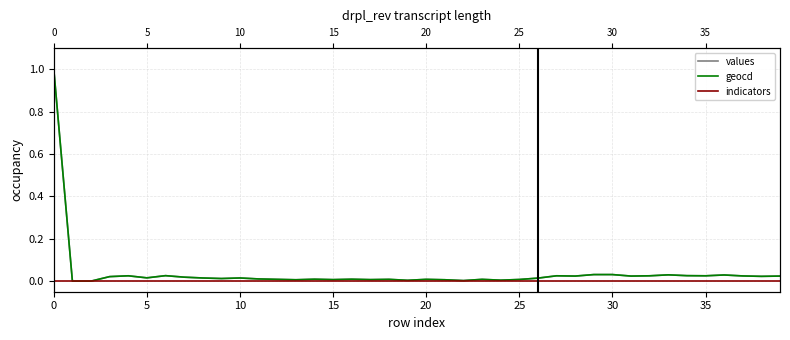

Reading right to left, list all the values displayed in this chart.

values: 0.0	0.0	0.0	0.0	0.0	0.0	0.0	0.0	0.0	0.0	0.0	0.0	0.0	0.0	0.0	0.0	0.0	0.0	0.0	0.0	0.0	0.0	0.0	0.0	0.0	0.0	0.0	0.0	0.0	0.0	0.0	0.0	0.0	0.0	0.0	0.0	0.0	0.0	0.0	1.0
geocd: 0.0	0.0	0.0	0.0	0.0	0.0	0.0	0.0	0.0	0.0	0.0	0.0	0.0	0.0	0.0	0.0	0.0	0.0	0.0	0.0	0.0	0.0	0.0	0.0	0.0	0.0	0.0	0.0	0.0	0.0	0.0	0.0	0.0	0.0	0.0	0.0	0.0	0.0	0.0	1.0
indicators: 0.0	0.0	0.0	0.0	0.0	0.0	0.0	0.0	0.0	0.0	0.0	0.0	0.0	0.0	0.0	0.0	0.0	0.0	0.0	0.0	0.0	0.0	0.0	0.0	0.0	0.0	0.0	0.0	0.0	0.0	0.0	0.0	0.0	0.0	0.0	0.0	0.0	0.0	0.0	0.0